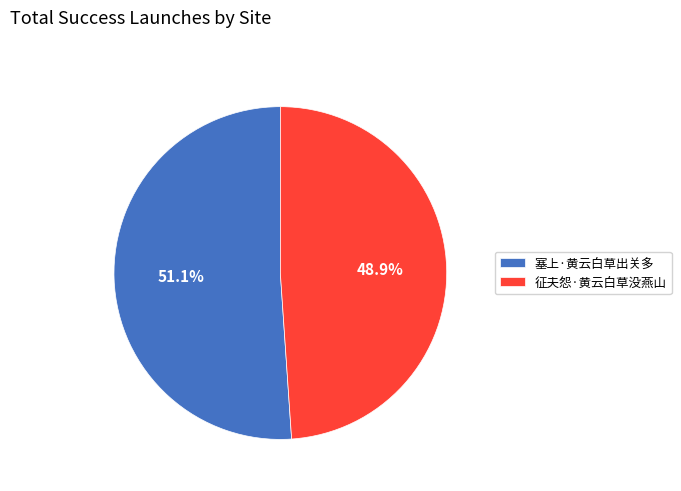

Which slice represents more than half of the pie?

塞上·黄云白草出关多